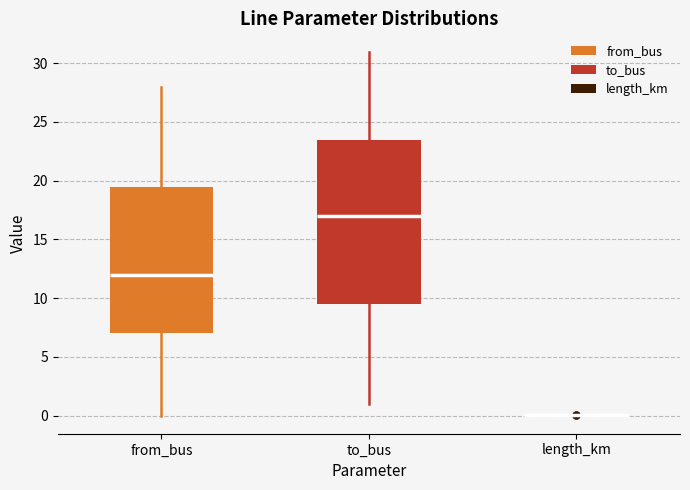

Reading left to right, read every box against the y-axis: the position of its median line, the range the box covers, and the ends of its whiskers. The values are not printed on the chart, so give them approximately, as read against the axis.

from_bus: median 12.0, box 7.0 to 19.5, whiskers 0.0 to 28.0
to_bus: median 17.0, box 9.5 to 23.5, whiskers 1.0 to 31.0
length_km: box collapsed to a line at 0.0, whiskers 0.0 to 0.0